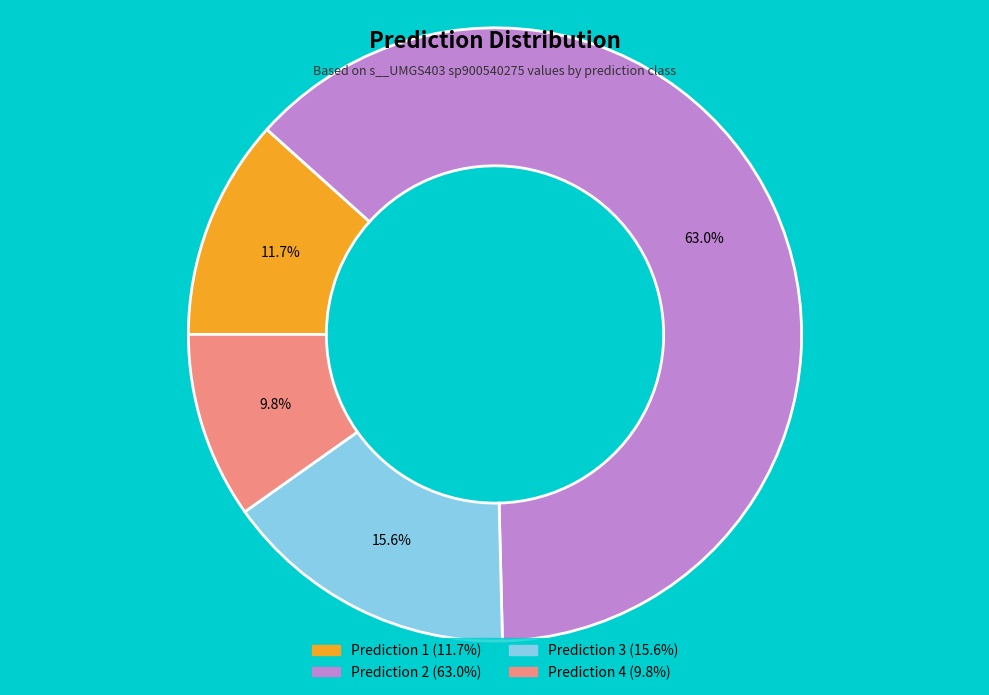

How many segments does this pie chart have?

4